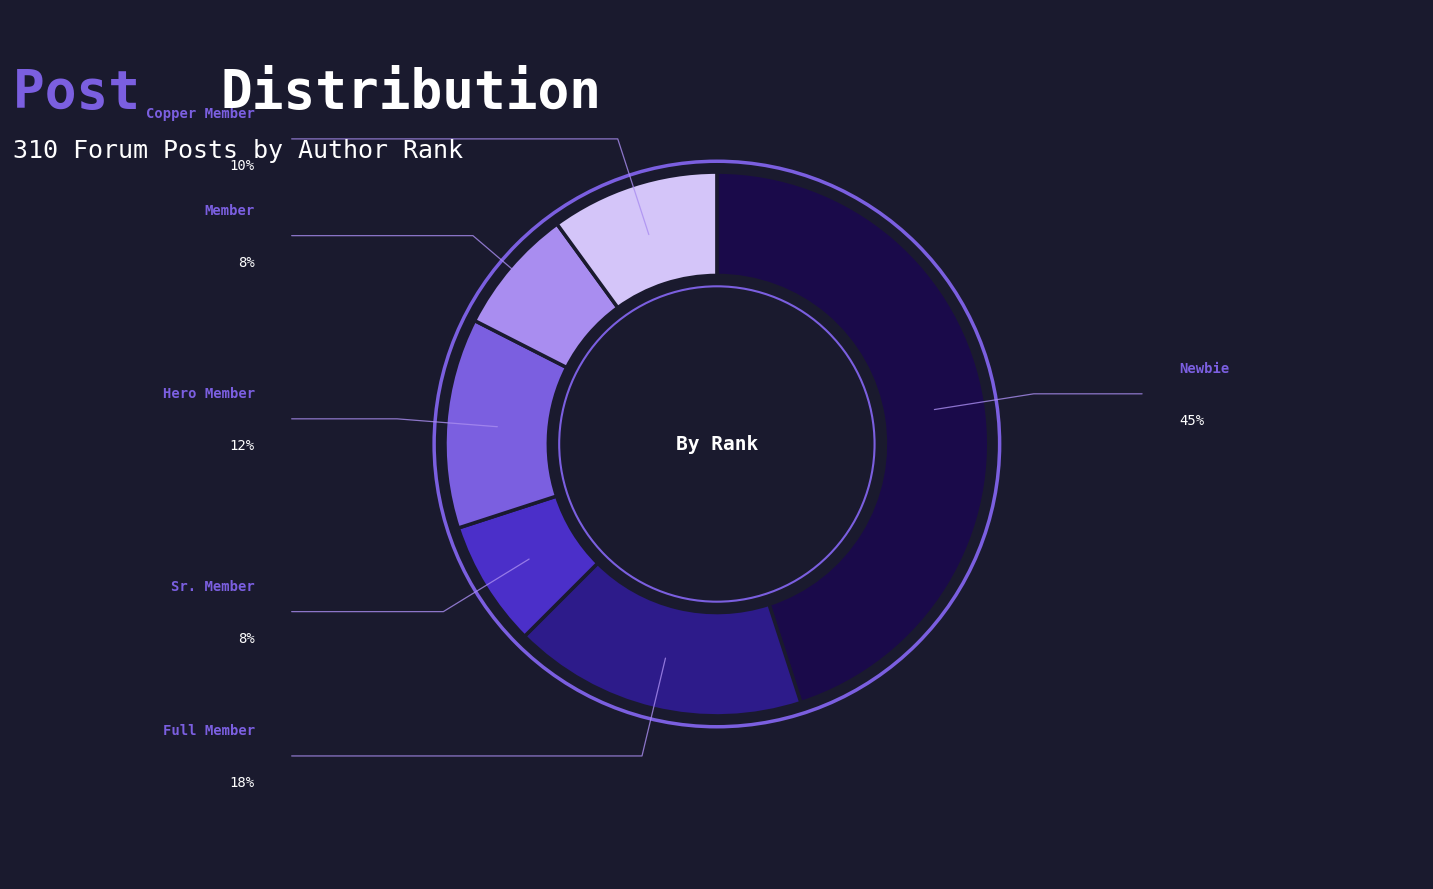

How many slices are in this pie chart?

6